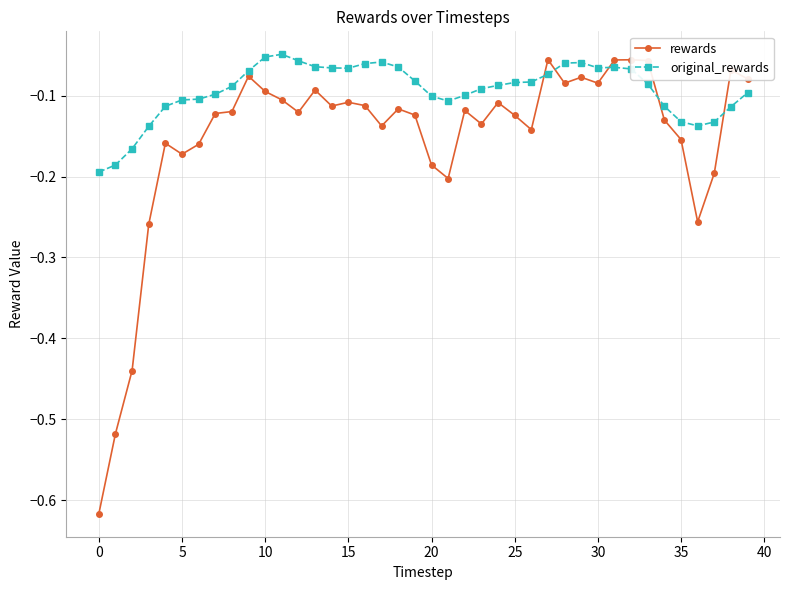

True or false: original_rewards has more than 2 points higher than both neighbors.

True